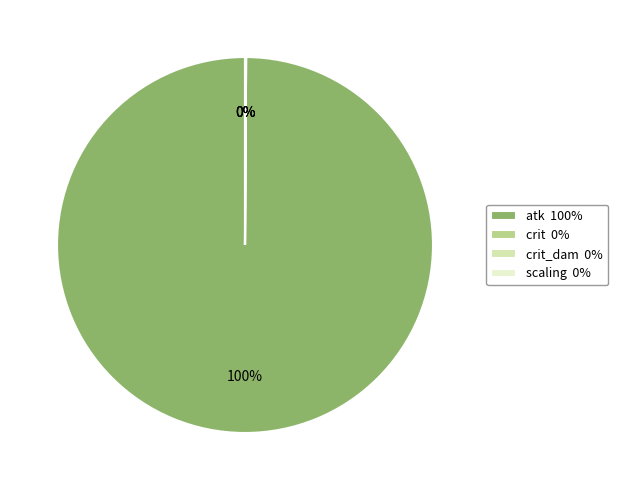

Which category has the biggest portion of the pie?

atk 100%